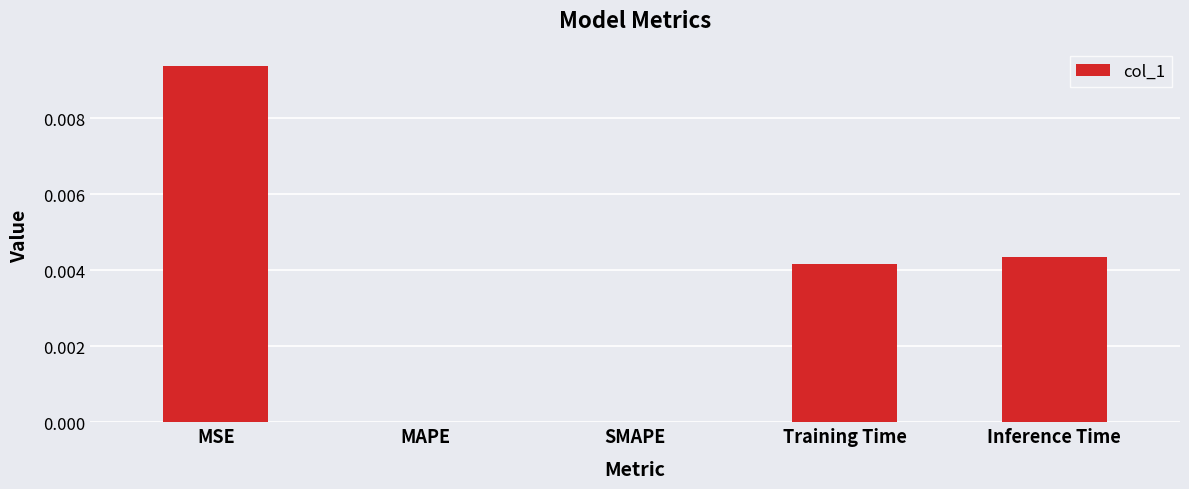

Is it true that the value at SMAPE is 0.0?

True